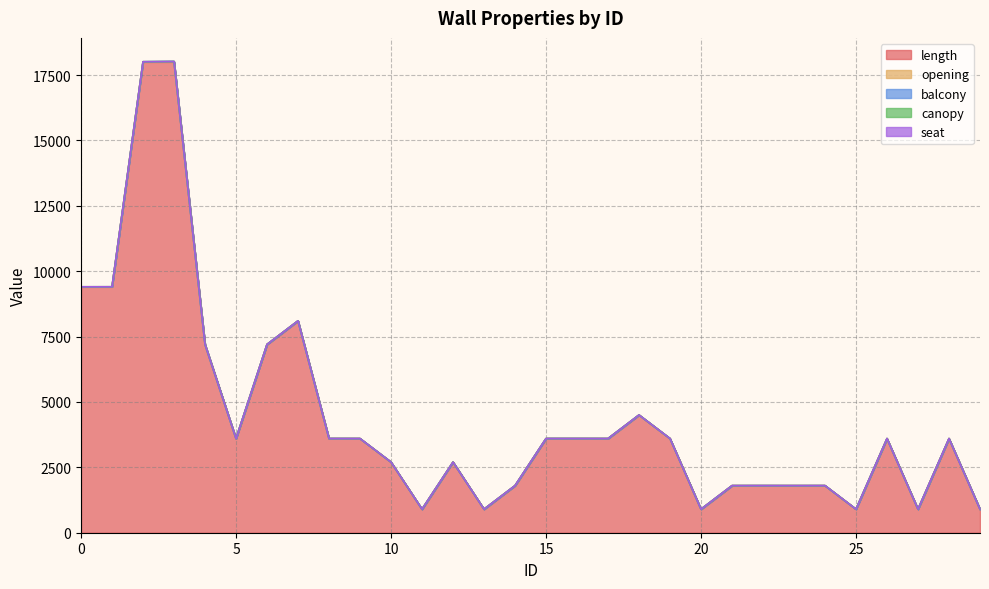

Count the balcony values in the range 0 to 1.

29